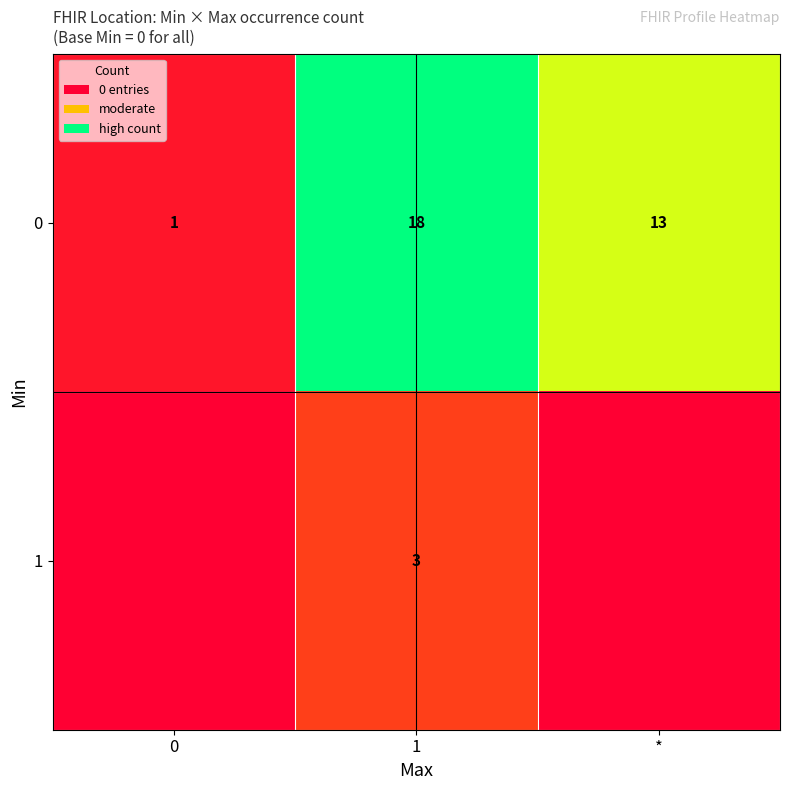

What is the total value across all series at 1?

21